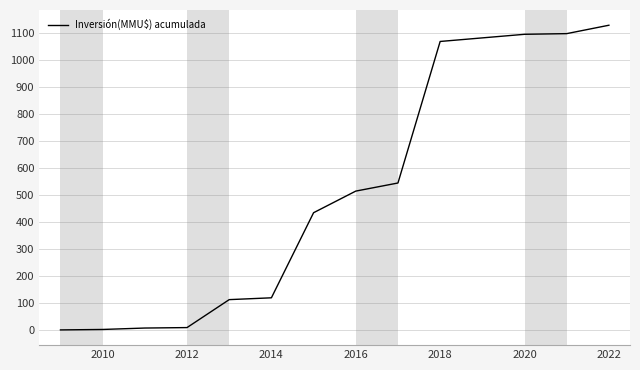

What is the difference between the maximum and minimum values?

1127.8